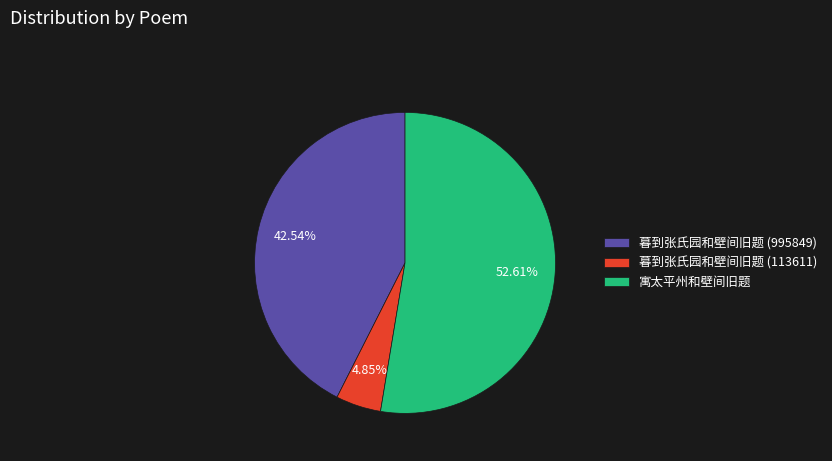

To the nearest percent, what is the difference between the 暮到张氏园和壁间旧题 (995849) and 寓太平州和壁间旧题 slice percentages?

10%